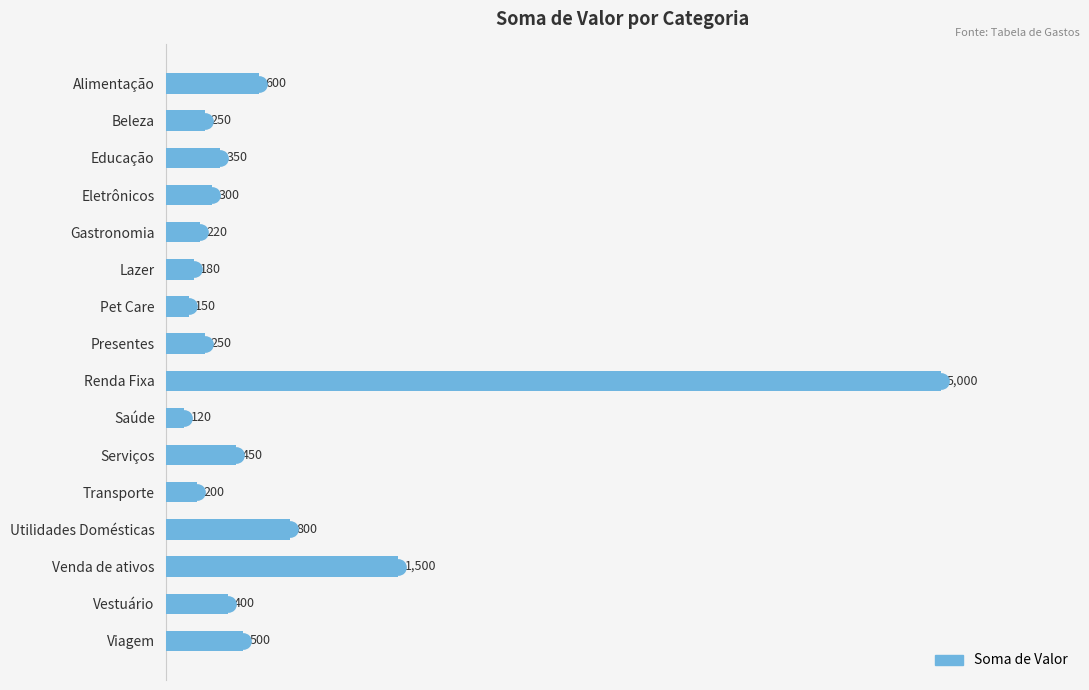

Does the chart contain stacked bars?

No